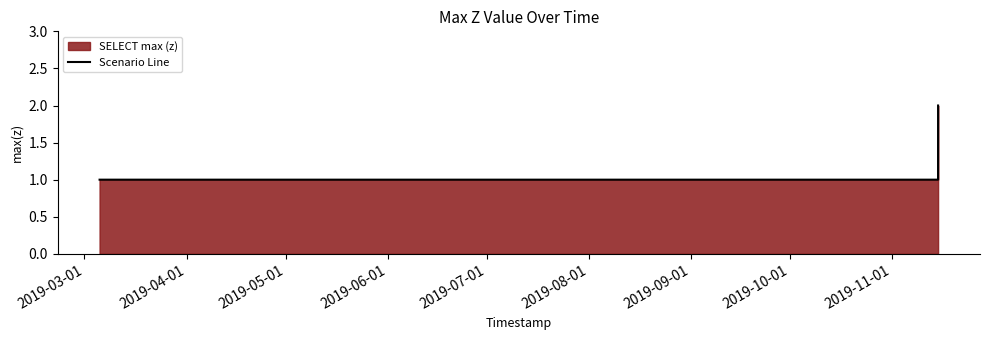

What is the sum of all values?

9